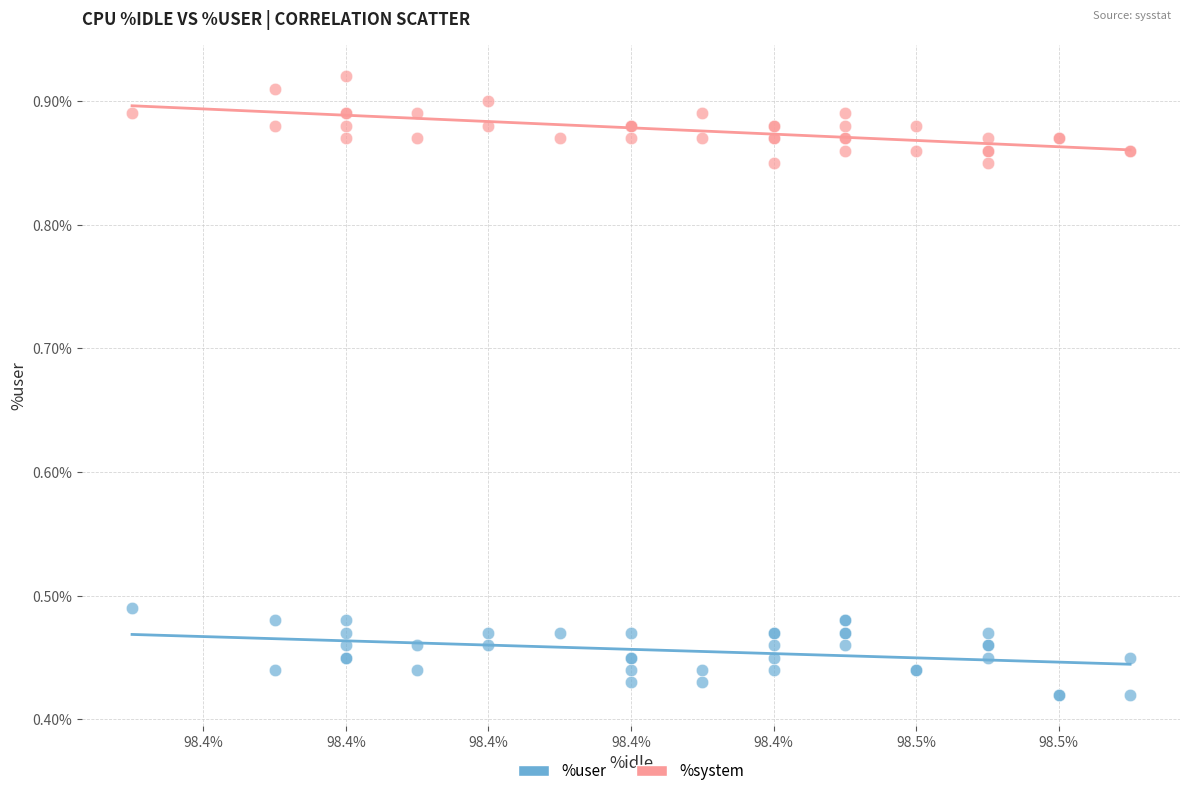

Which series reaches the maximum Y coordinate?

%system